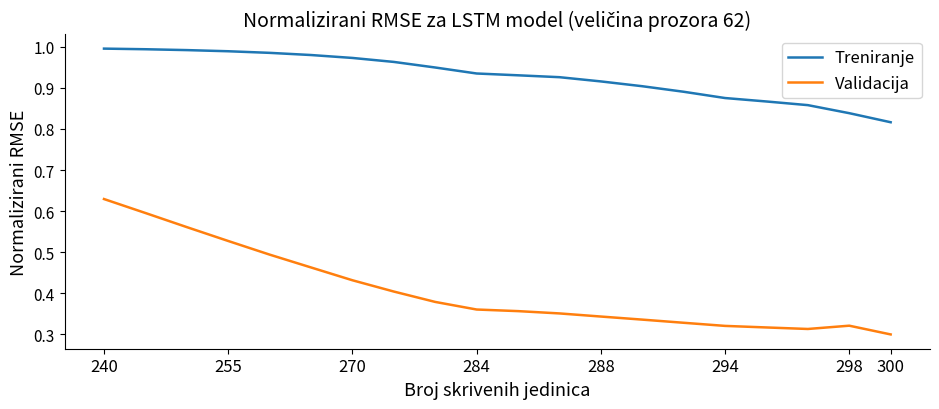

List the series in order of their overall mean, lowest first.

Validacija, Treniranje